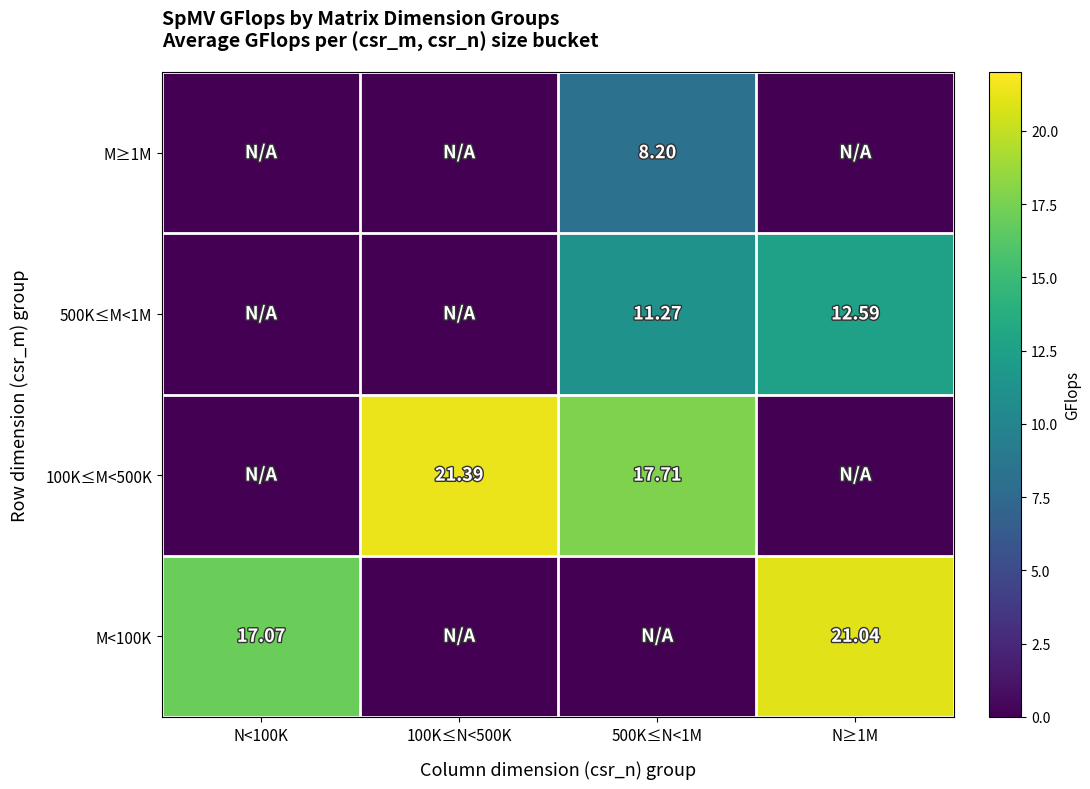

Rank the series at N<100K from highest to lowest value.

M<100K, 100K≤M<500K, 500K≤M<1M, M≥1M